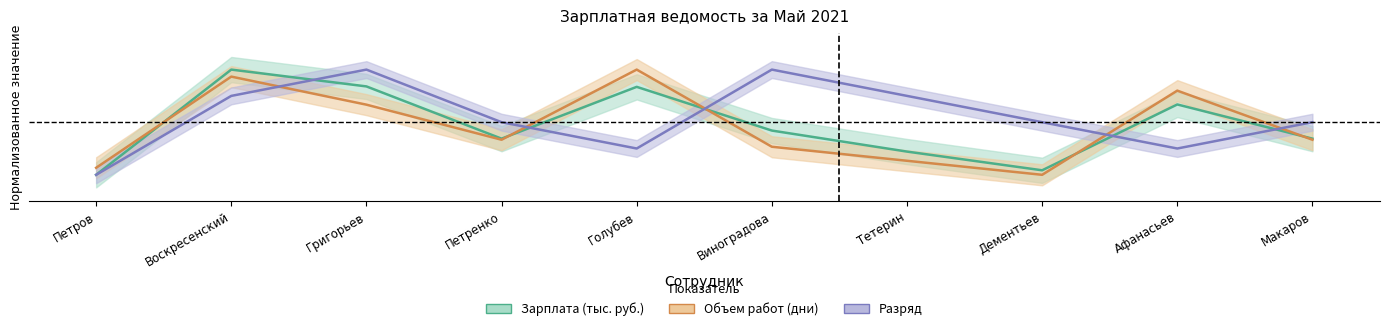

The Объем работ (дни) series shows 0.1 at Петров. True or false?

True